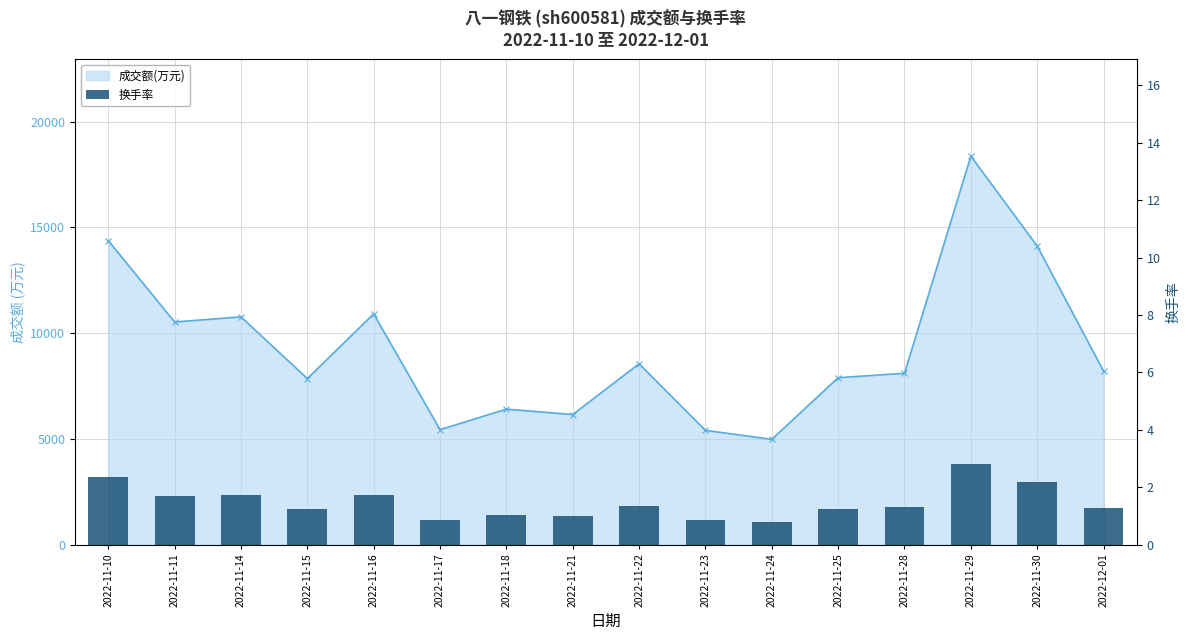

How many categories are shown in the chart?

16